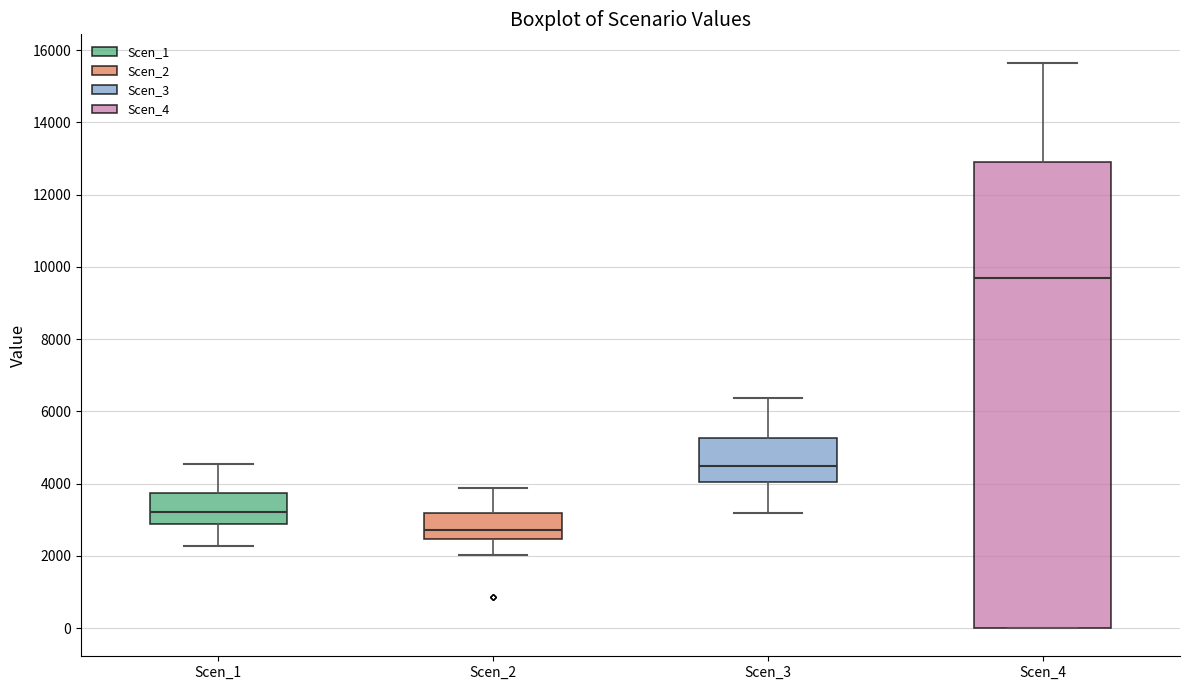

Which box has the lowest median line?

Scen_2